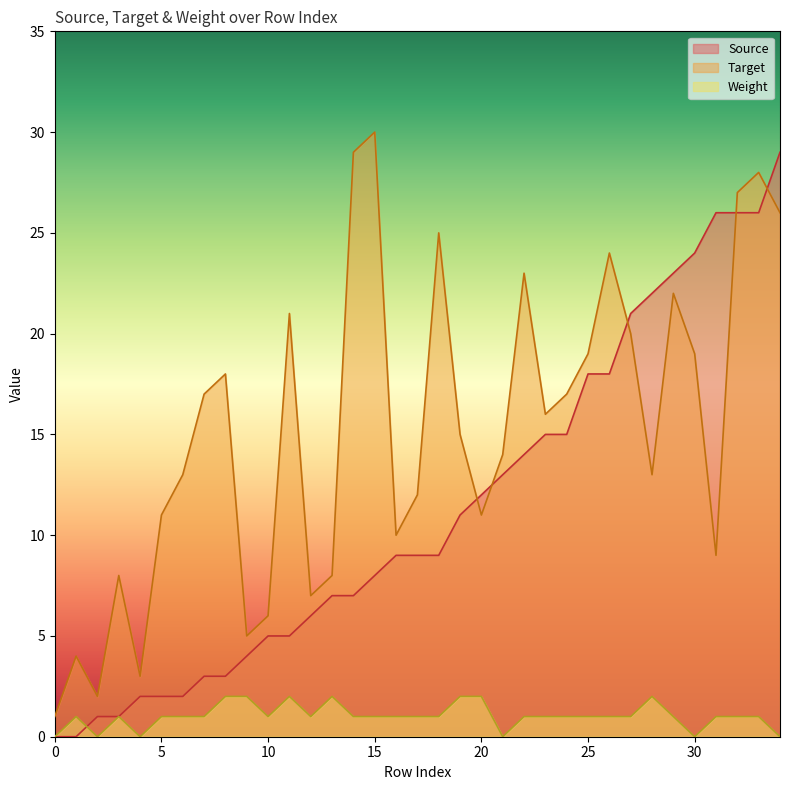

Which label corresponds to the largest value in the chart?

15